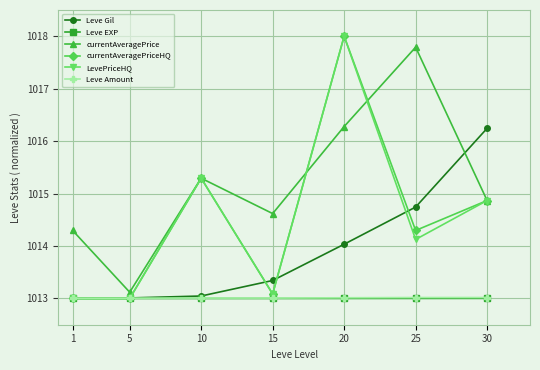

Which category has the highest value across all series?

20